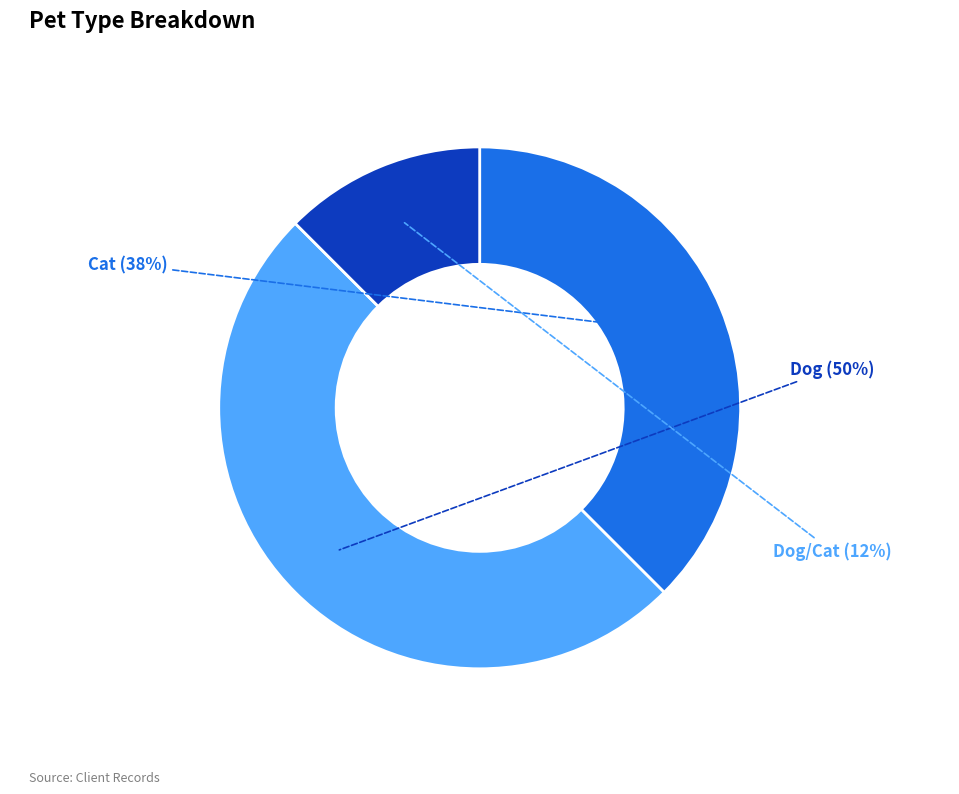

Does any single category account for the majority?

No